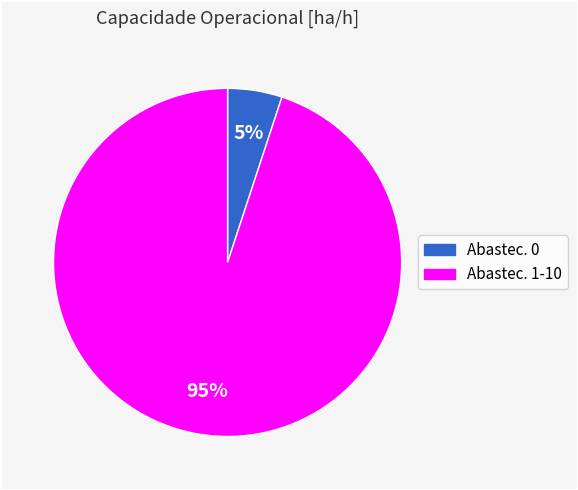

The Abastec. 1-10 slice represents 95% of the pie. True or false?

True